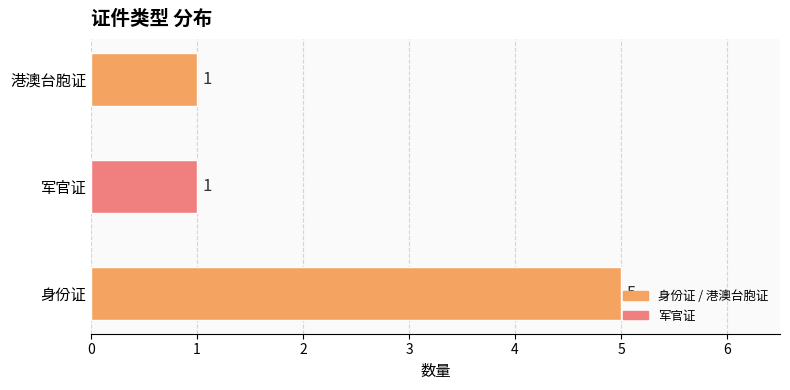

What is the minimum value shown in the chart?

1